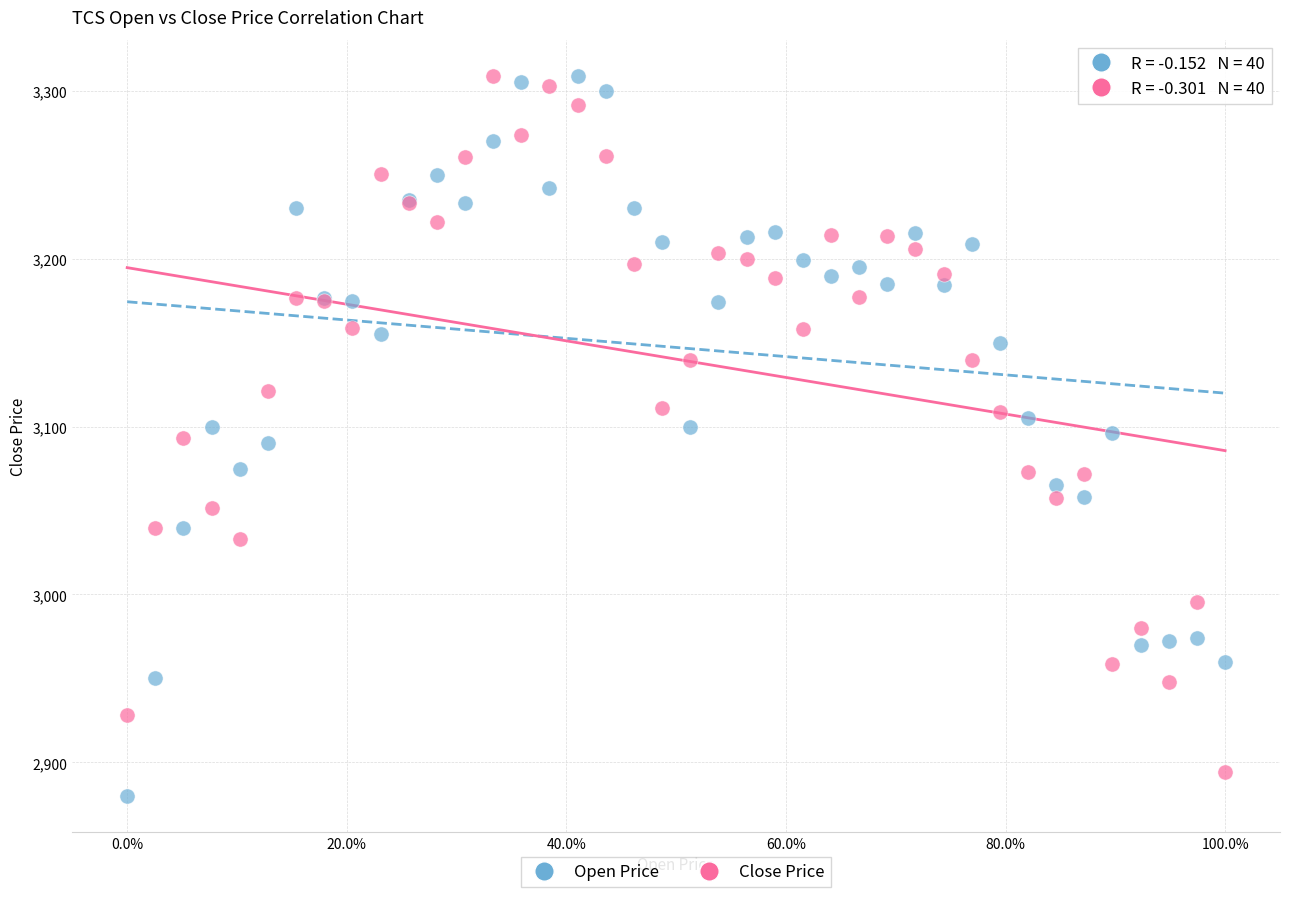

What is the X range (max minus min) for the scatter plot?

1.0